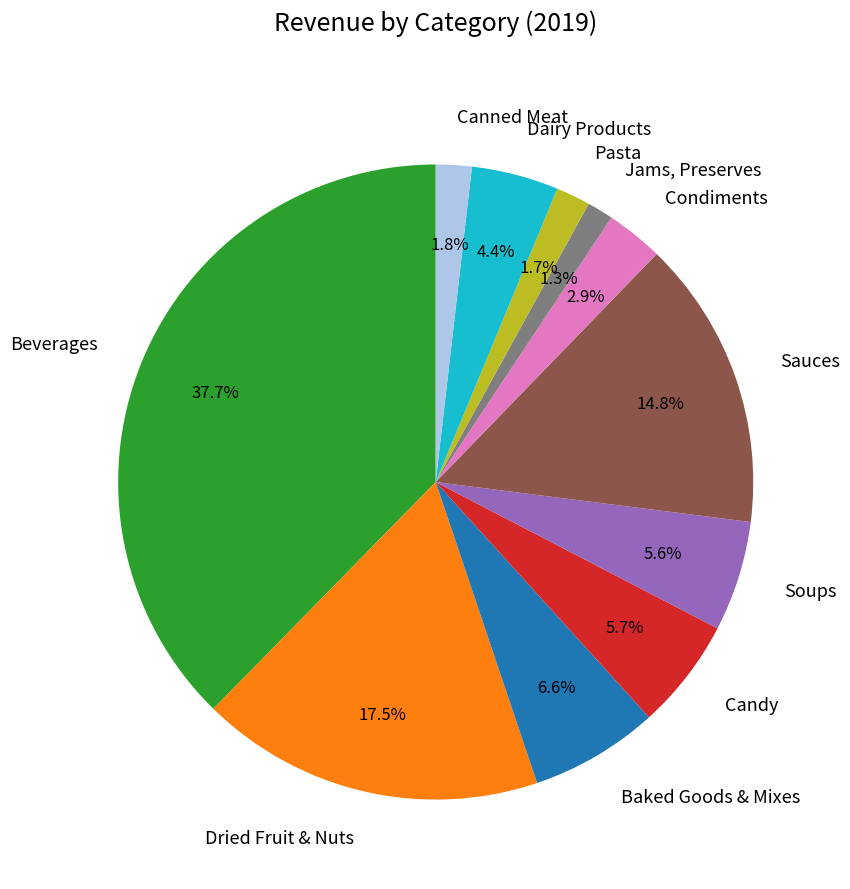

What percentage is NOT represented by Canned Meat?

98.2%